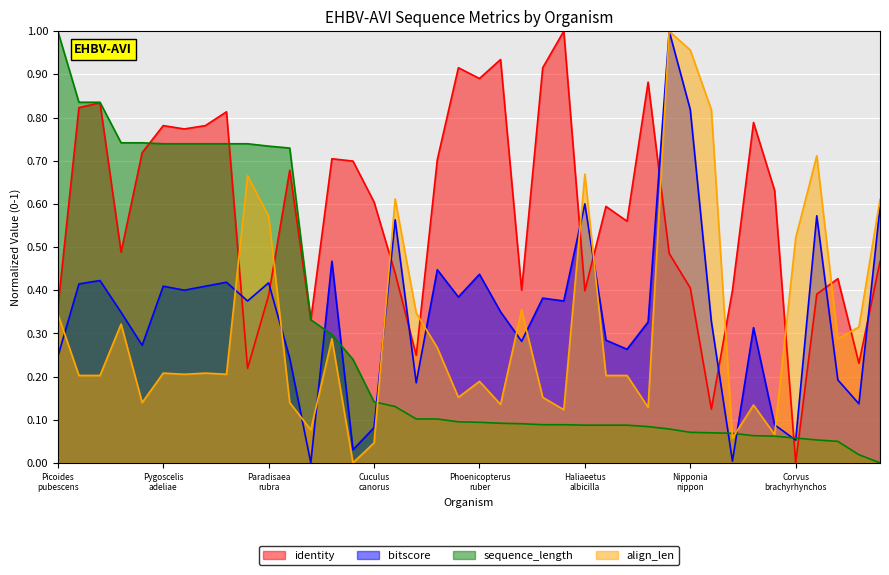

What value does the align_len series have at Falco_cherrug?

0.8